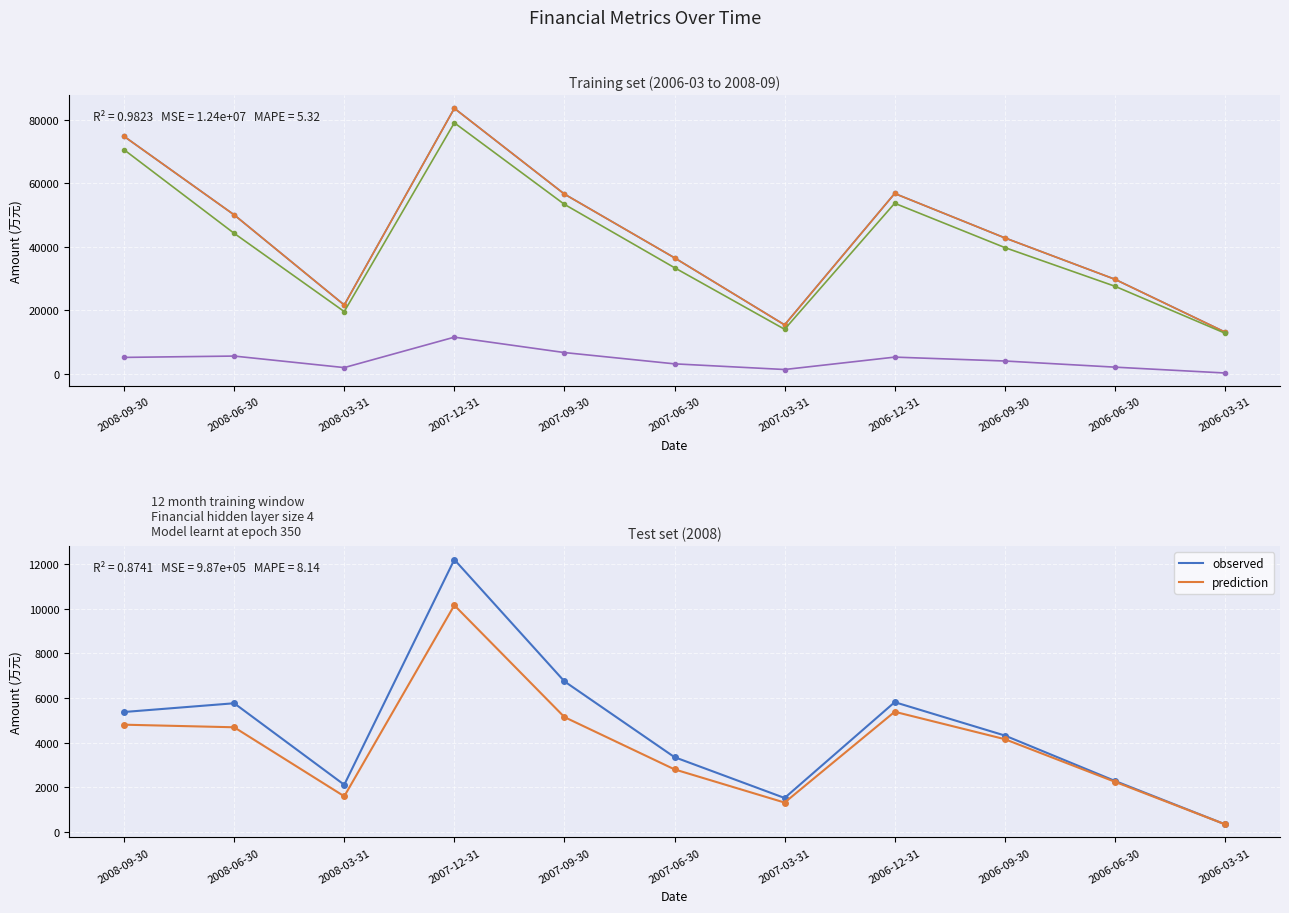

Reading left to right, extract all data points from this chart.

营业总收入: 2008-09-30=74756	2008-06-30=50072	2008-03-31=21727	2007-12-31=83576	2007-09-30=56604	2007-06-30=36560	2007-03-31=15476	2006-12-31=56790	2006-09-30=42836	2006-06-30=29818	2006-03-31=13215
营业收入: 2008-09-30=74756	2008-06-30=50072	2008-03-31=21727	2007-12-31=83576	2007-09-30=56604	2007-06-30=36560	2007-03-31=15476	2006-12-31=56790	2006-09-30=42836	2006-06-30=29818	2006-03-31=13215
营业总成本: 2008-09-30=70548	2008-06-30=44262	2008-03-31=19654	2007-12-31=79014	2007-09-30=53375	2007-06-30=33451	2007-03-31=14093	2006-12-31=53716	2006-09-30=39790	2006-06-30=27627	2006-03-31=12868
营业利润: 2008-09-30=5243	2008-06-30=5664	2008-03-31=2039	2007-12-31=11608	2007-09-30=6765	2007-06-30=3219	2007-03-31=1436	2006-12-31=5332	2006-09-30=4112	2006-06-30=2181	2006-03-31=341
利润总额: 2008-09-30=5373	2008-06-30=5765	2008-03-31=2110	2007-12-31=12207	2007-09-30=6746	2007-06-30=3348	2007-03-31=1518	2006-12-31=5814	2006-09-30=4319	2006-06-30=2284	2006-03-31=339
净利润: 2008-09-30=4804	2008-06-30=4688	2008-03-31=1593	2007-12-31=10160	2007-09-30=5145	2007-06-30=2800	2007-03-31=1312	2006-12-31=5383	2006-09-30=4155	2006-06-30=2245	2006-03-31=339